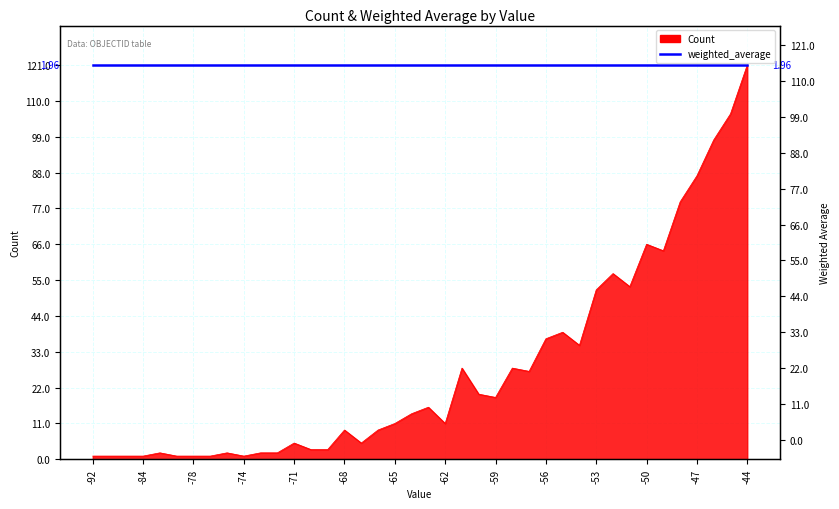

Reading left to right, list all the values displayed in this chart.

-92=1	-91=1	-89=1	-84=1	-80=2	-79=1	-78=1	-76=1	-75=2	-74=1	-73=2	-72=2	-71=5	-70=3	-69=3	-68=9	-67=5	-66=9	-65=11	-64=14	-63=16	-62=11	-61=28	-60=20	-59=19	-58=28	-57=27	-56=37	-55=39	-54=35	-53=52	-52=57	-51=53	-50=66	-49=64	-48=79	-47=87	-46=98	-45=106	-44=121